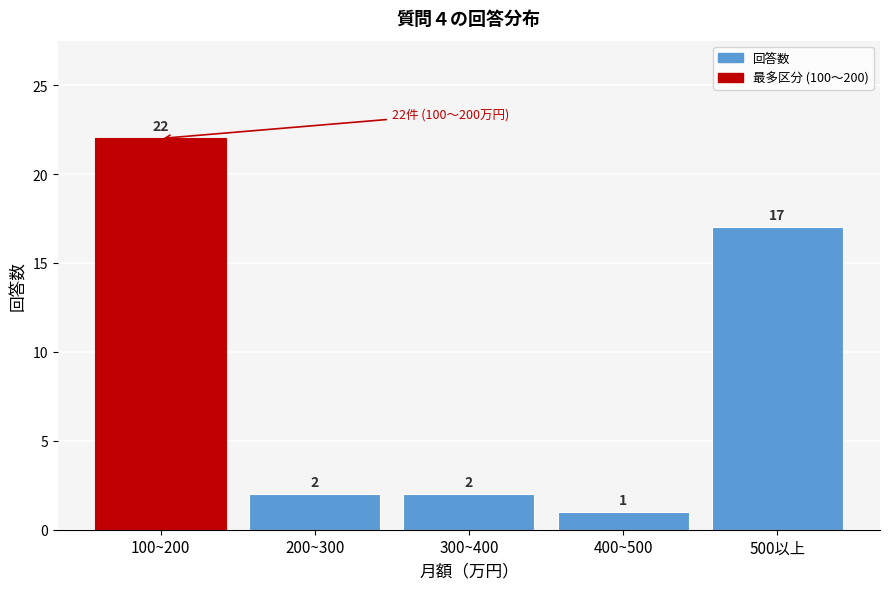

Reading left to right, extract all data points from this chart.

100~200=22	200~300=2	300~400=2	400~500=1	500以上=17